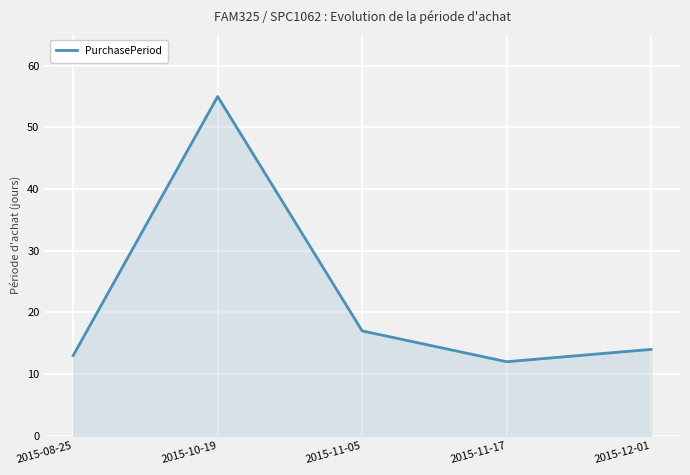

What is the change in value from 2015-11-05 to 2015-12-01?

-3